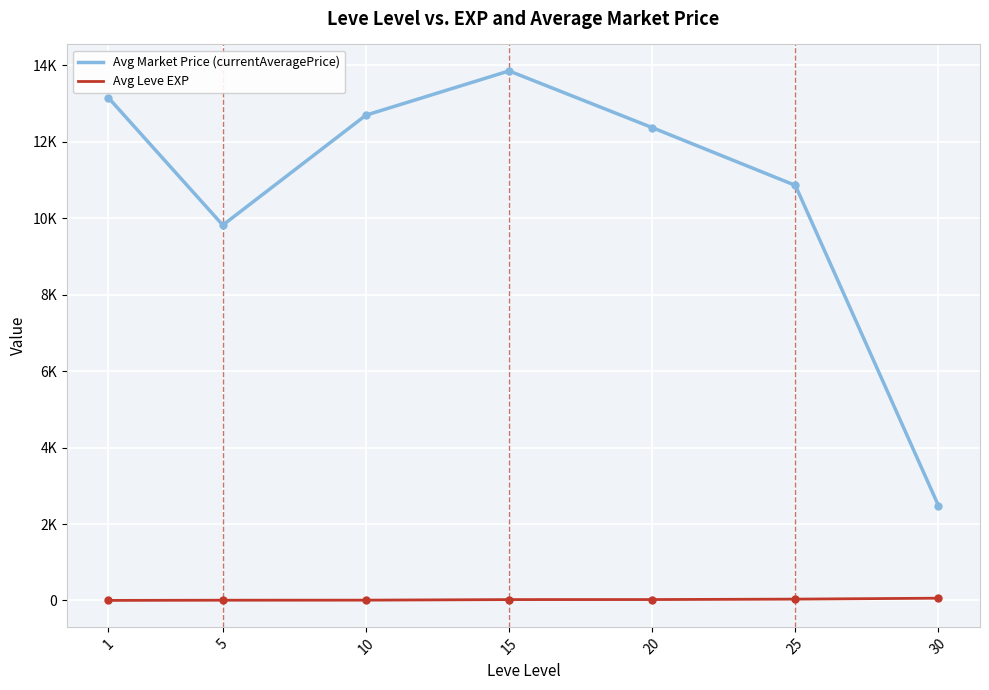

What are all the series names shown in the legend?

Avg Market Price (currentAveragePrice), Avg Leve EXP